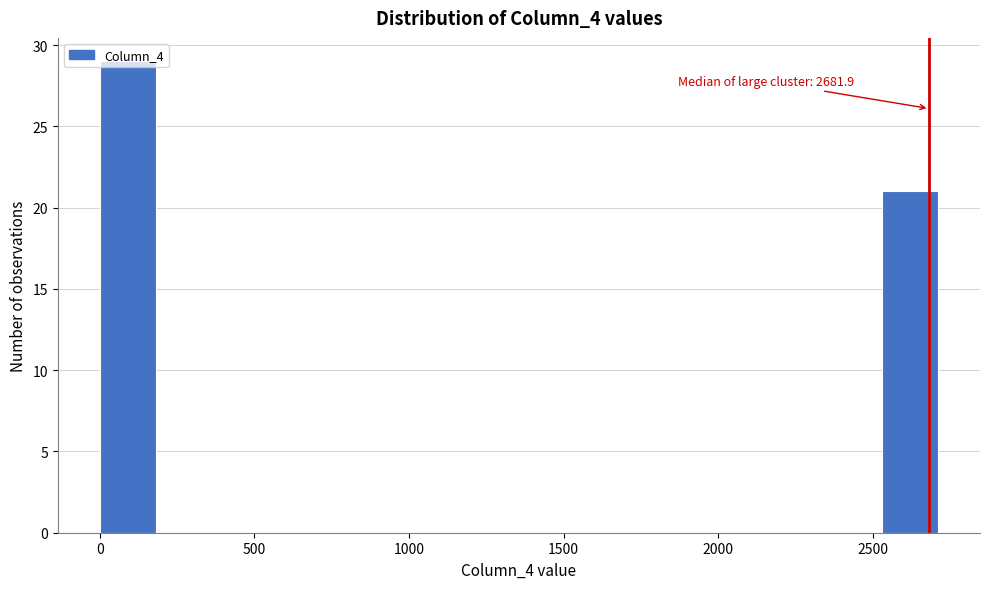

Around what value on the x-axis is the tallest bar? Give the approximate position of its centre, as read against the axis.

100